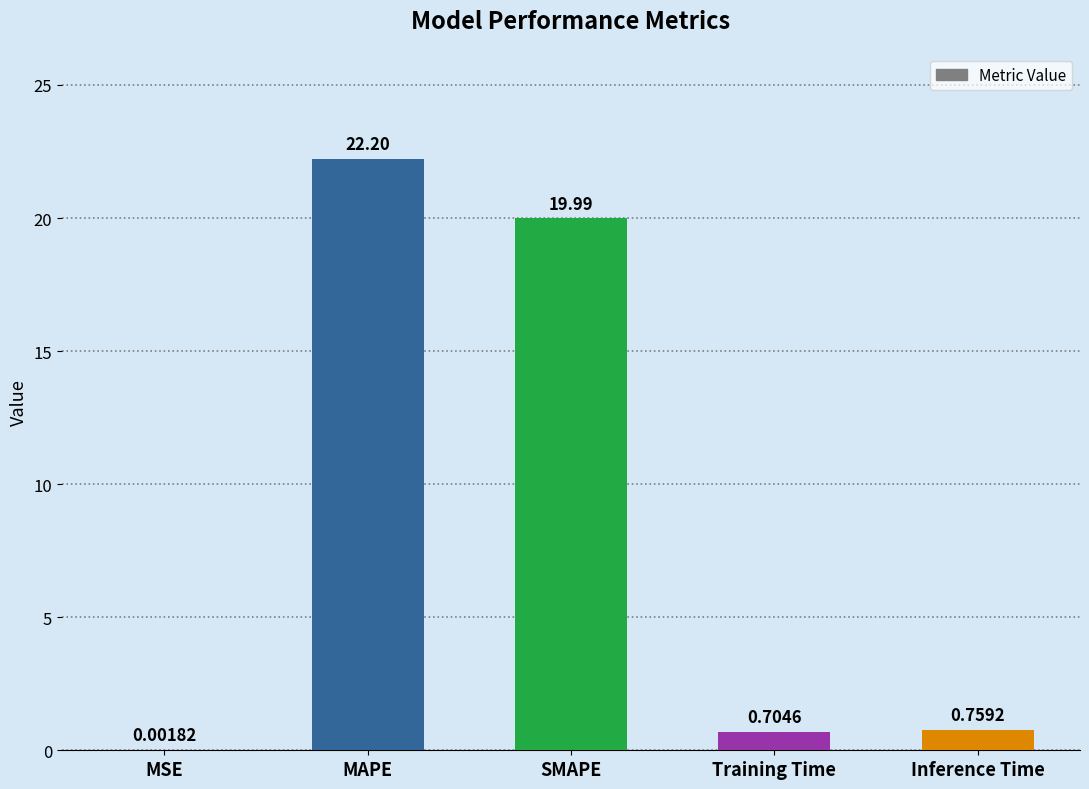

What is the sum of the values at Inference Time and MAPE?

23.0